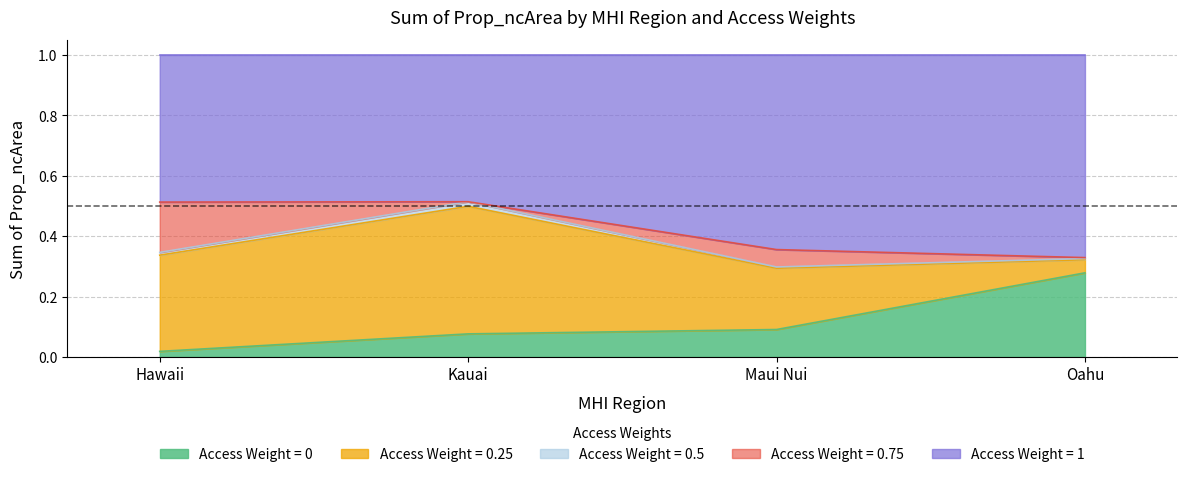

How many 1 values are between 0 and 1?

4